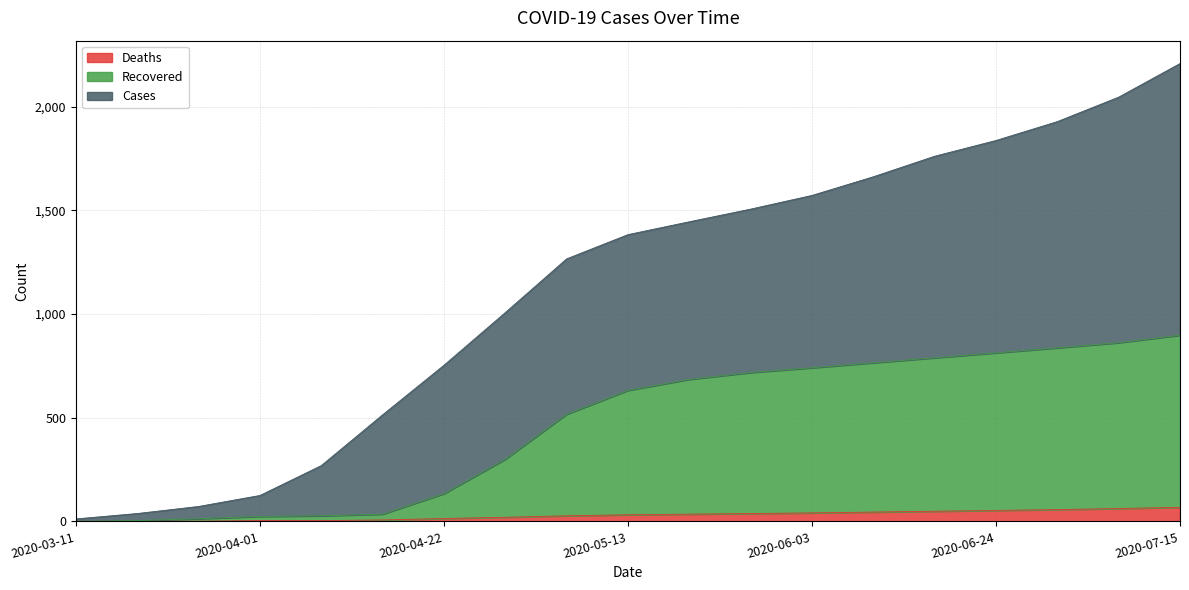

What is the spread (max minus min) of values at 2020-04-29?

987